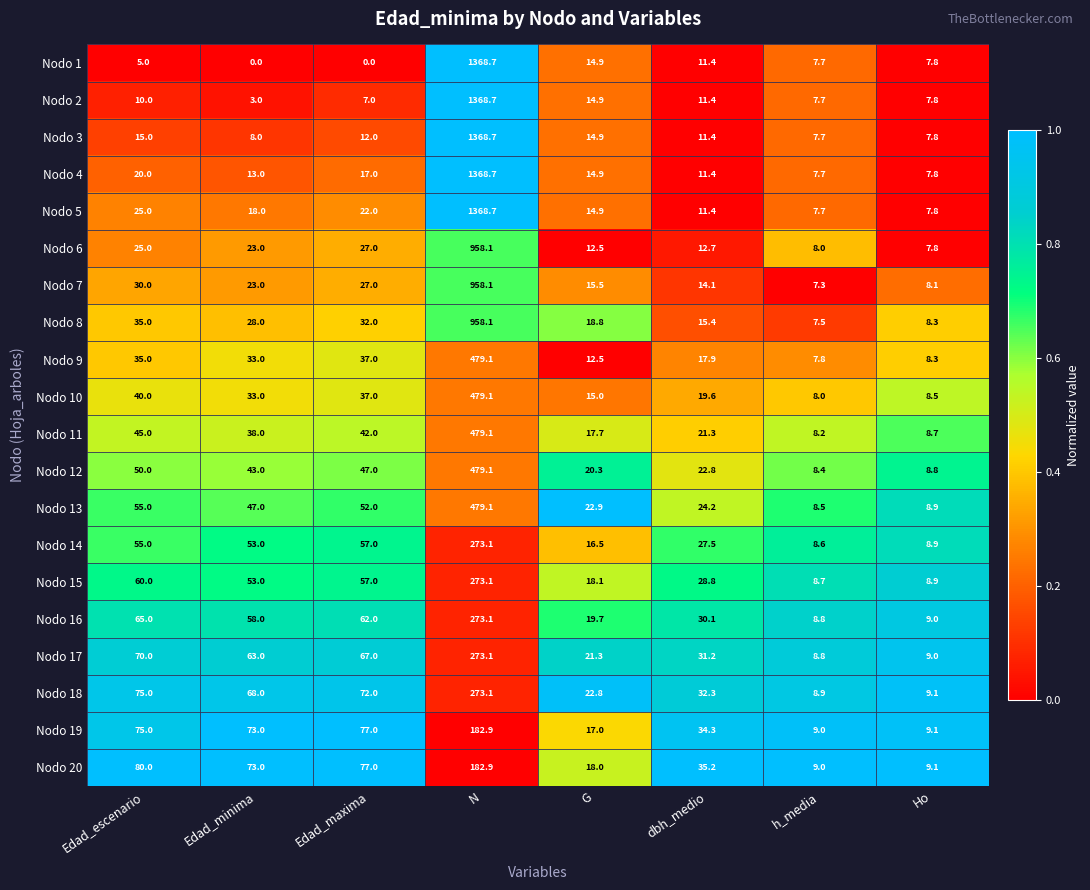

Which label corresponds to the largest value in the chart?

N